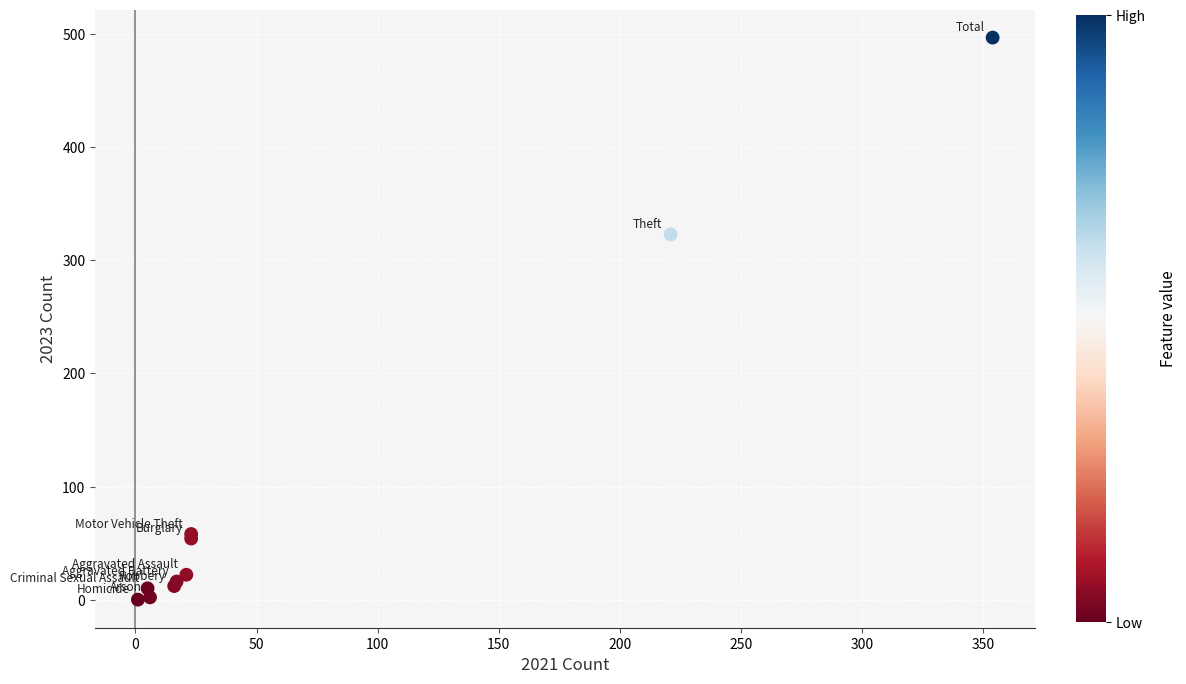

What Y value in the scatter plot is closest to 248?

323